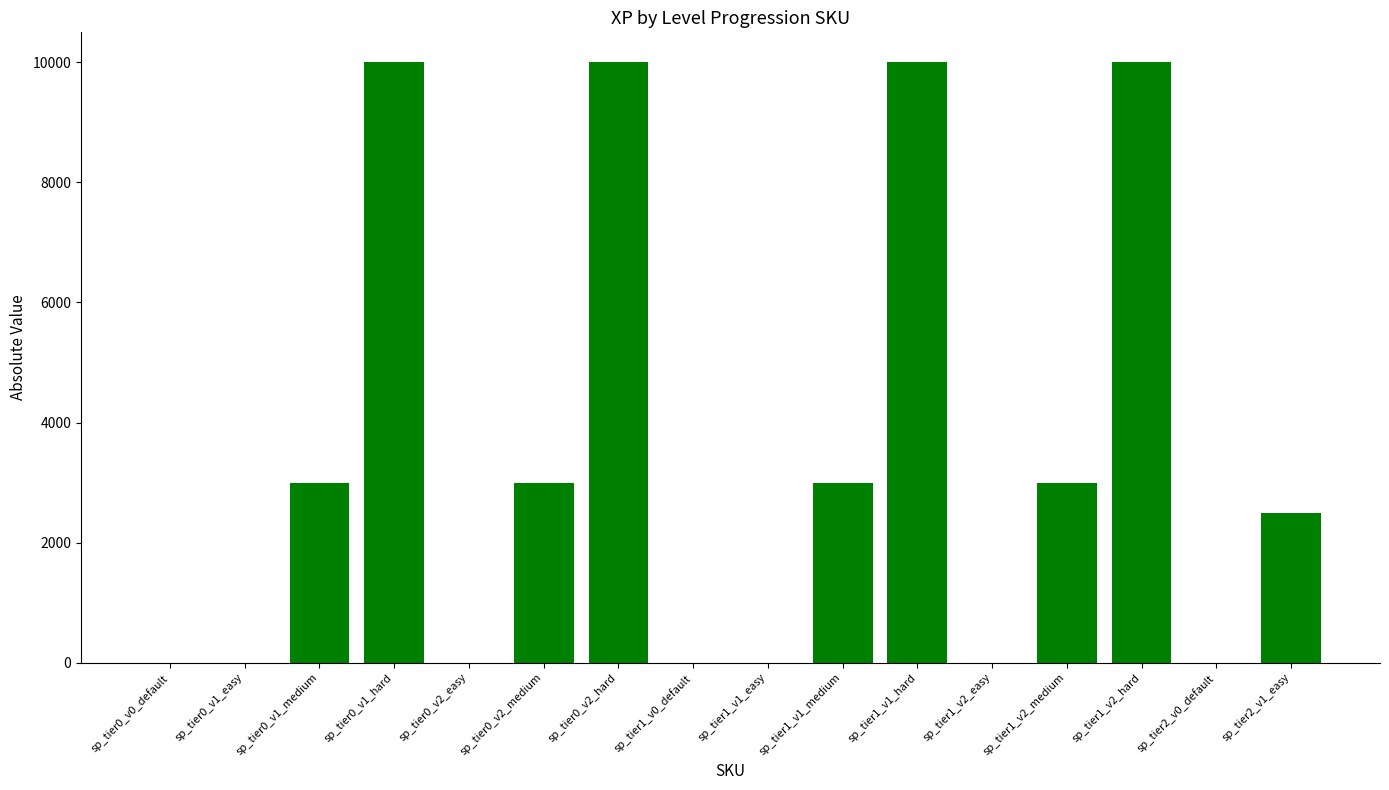

What is the difference between the values at sp_tier0_v2_medium and sp_tier0_v1_easy?

3000